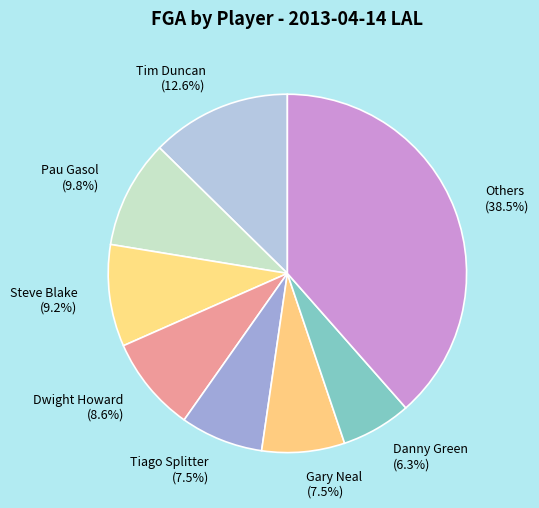

To the nearest percent, what percentage of the pie is Dwight Howard?

9%